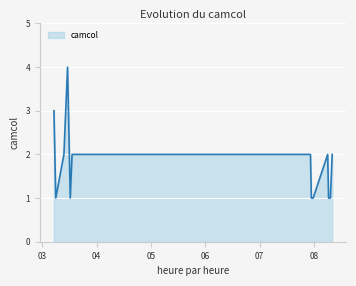

What is the maximum value shown in the chart?

4